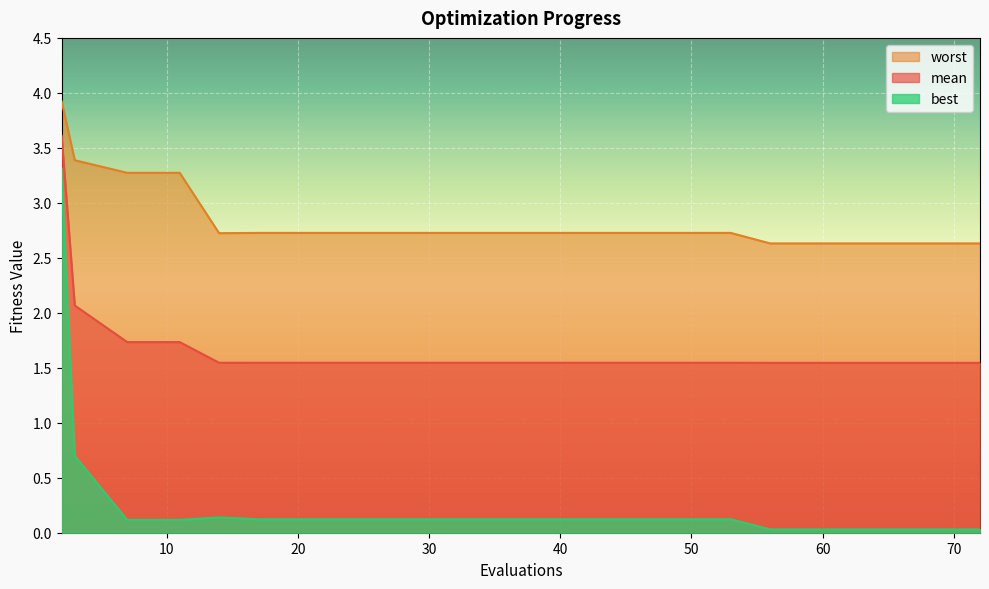

What value does the worst series have at 49?

2.7